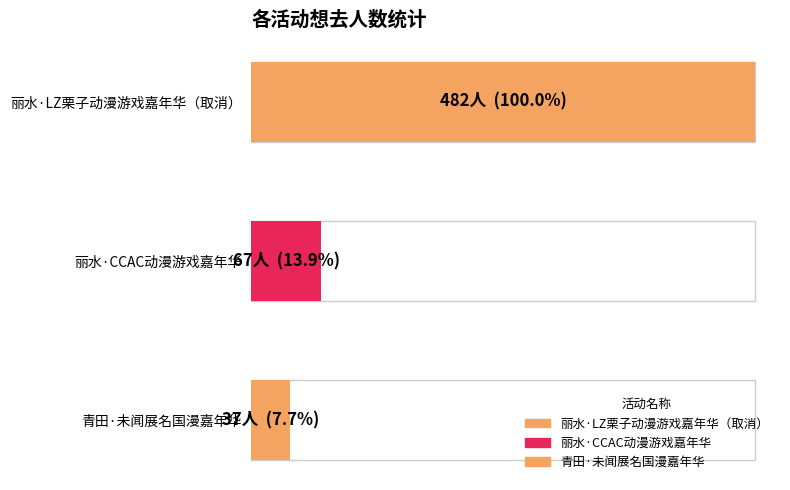

Rank the categories by value from highest to lowest.

丽水·LZ栗子动漫游戏嘉年华（取消）, 丽水·CCAC动漫游戏嘉年华, 青田·未闻展名国漫嘉年华